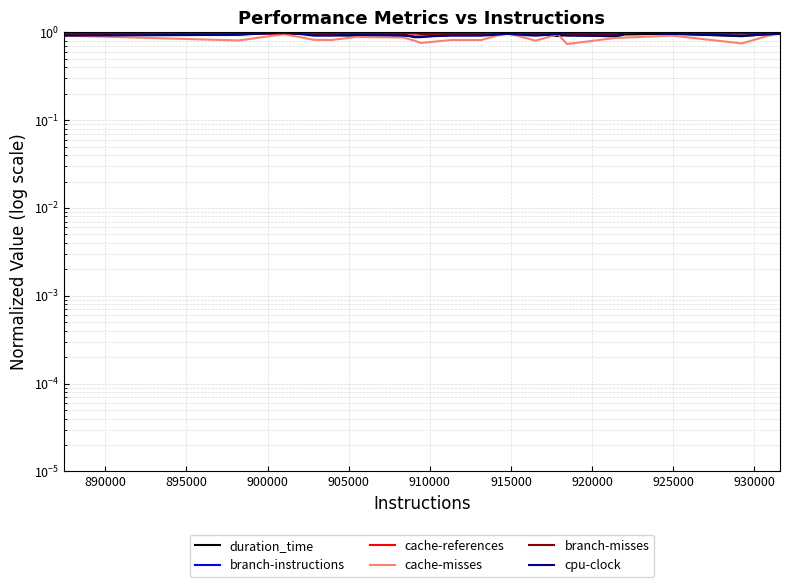

How many distinct data groups are displayed?

6